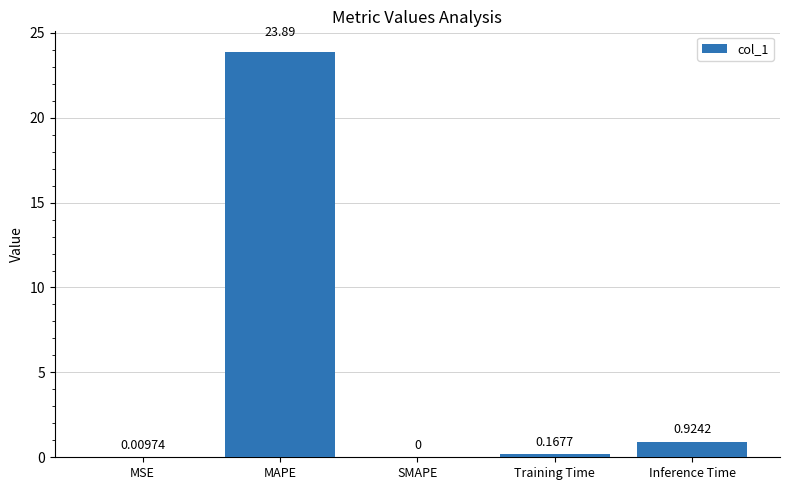

What is the change in value from MSE to Training Time?

+0.2